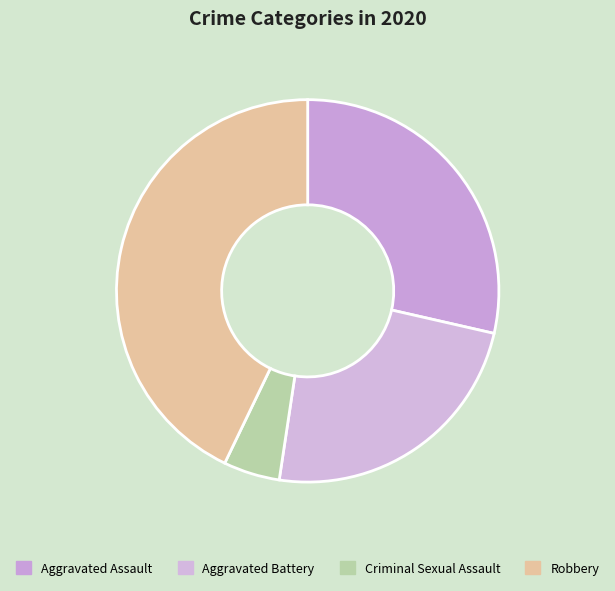

Is it true that Robbery is 56% of the pie?

False